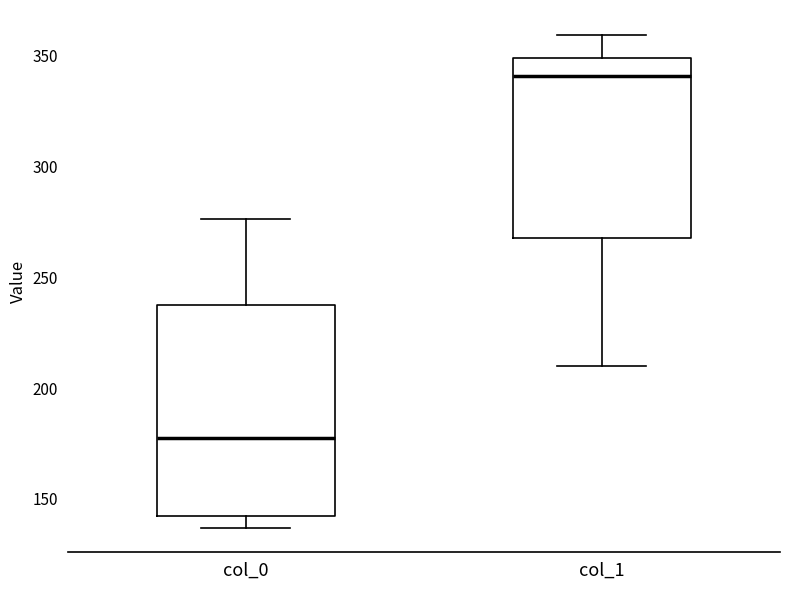

Which box has the highest median line?

col_1